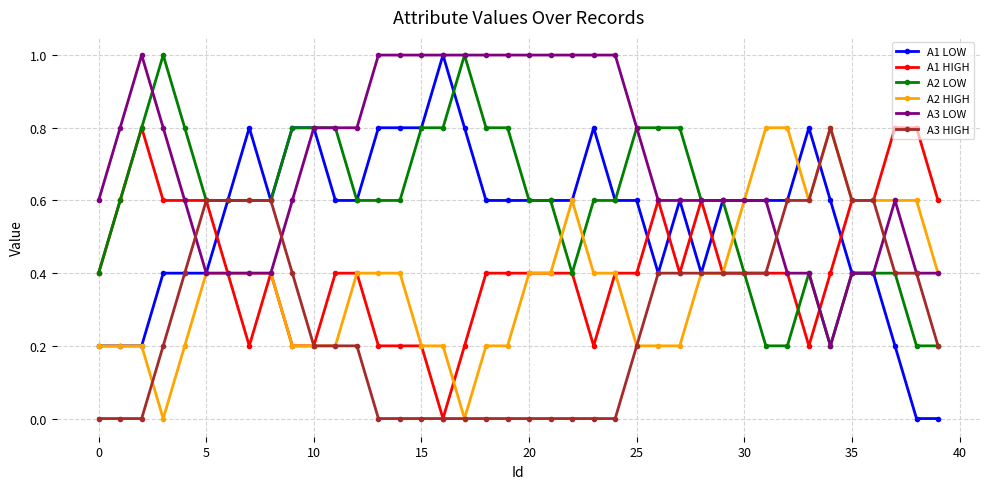

True or false: A3 LOW has more than 0 points higher than both neighbors.

True